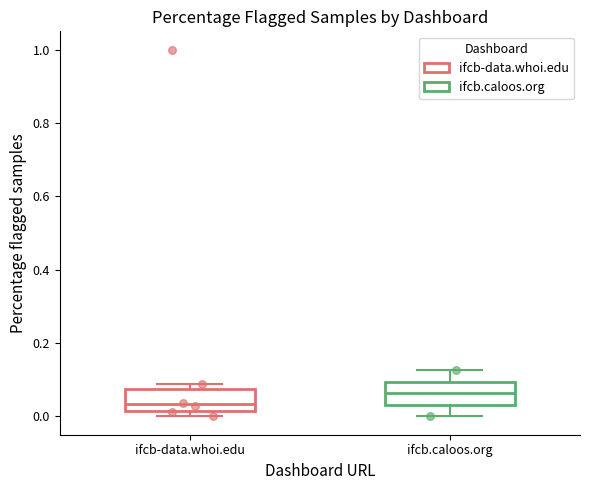

Reading left to right, read every box against the y-axis: the position of its median line, the range the box covers, and the ends of its whiskers. The values are not printed on the chart, so give them approximately, as read against the axis.

ifcb-data.whoi.edu: median 0.04, box 0.02 to 0.08, whiskers 0.00 to 0.08 (just above the box's upper edge)
ifcb.caloos.org: median 0.06, box 0.04 to 0.10, whiskers 0.00 to 0.12